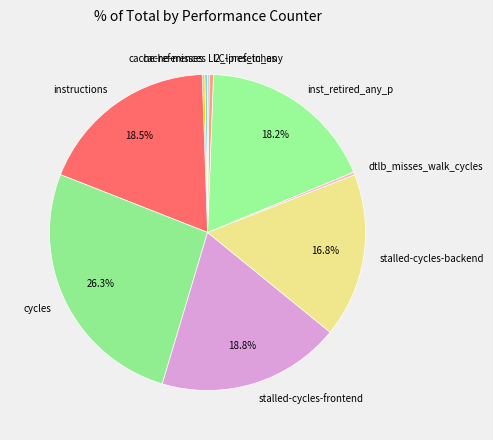

Does any single category account for the majority?

No